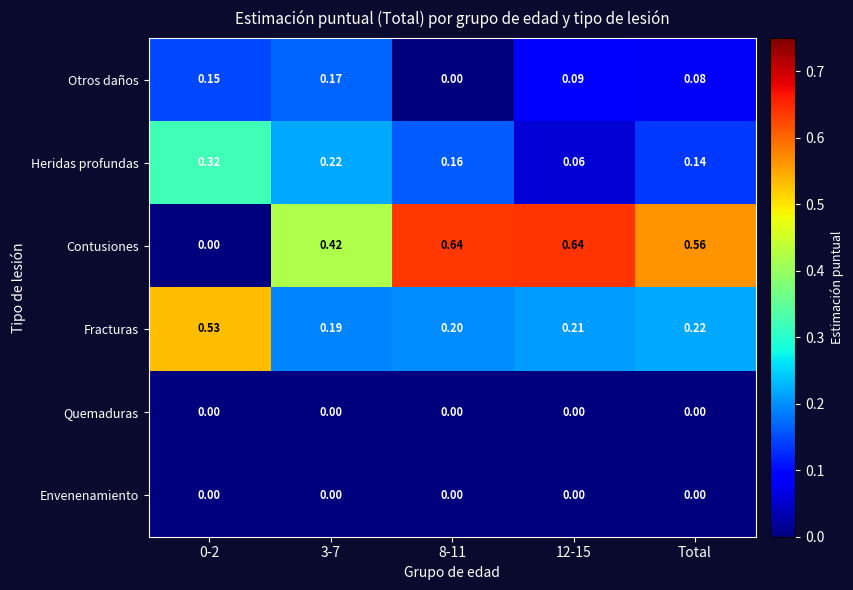

Which series changed the most between 3-7 and 8-11?

Contusiones